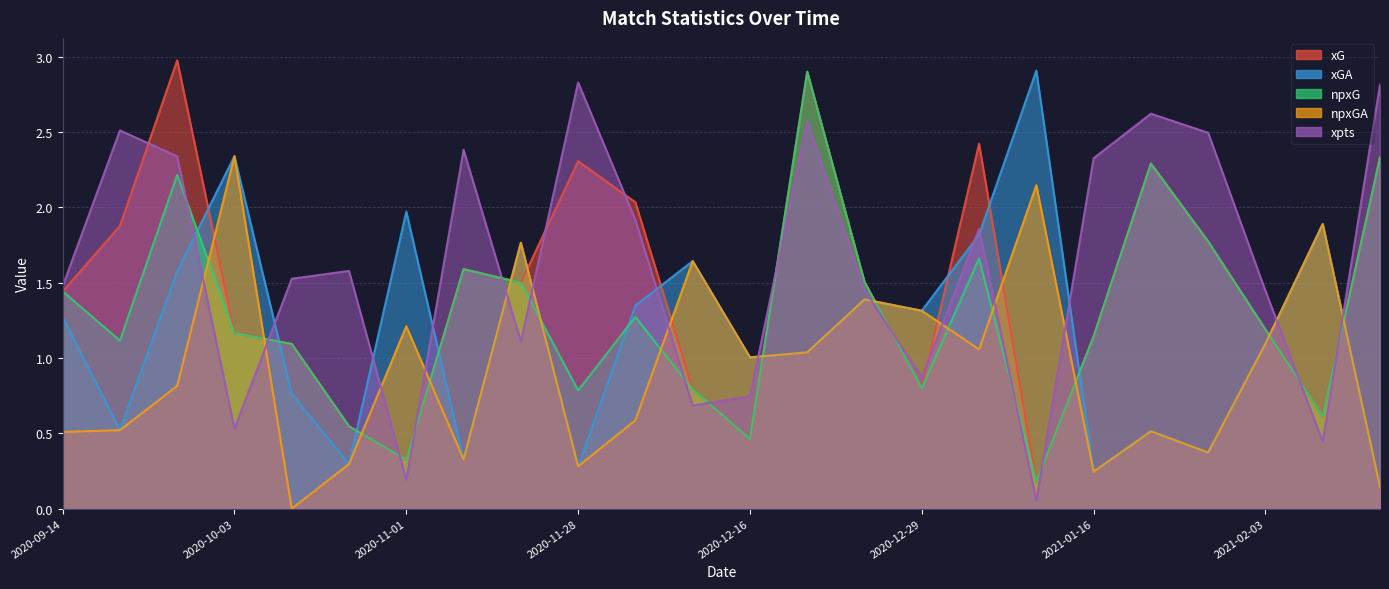

True or false: npxGA and xG intersect in this chart.

True